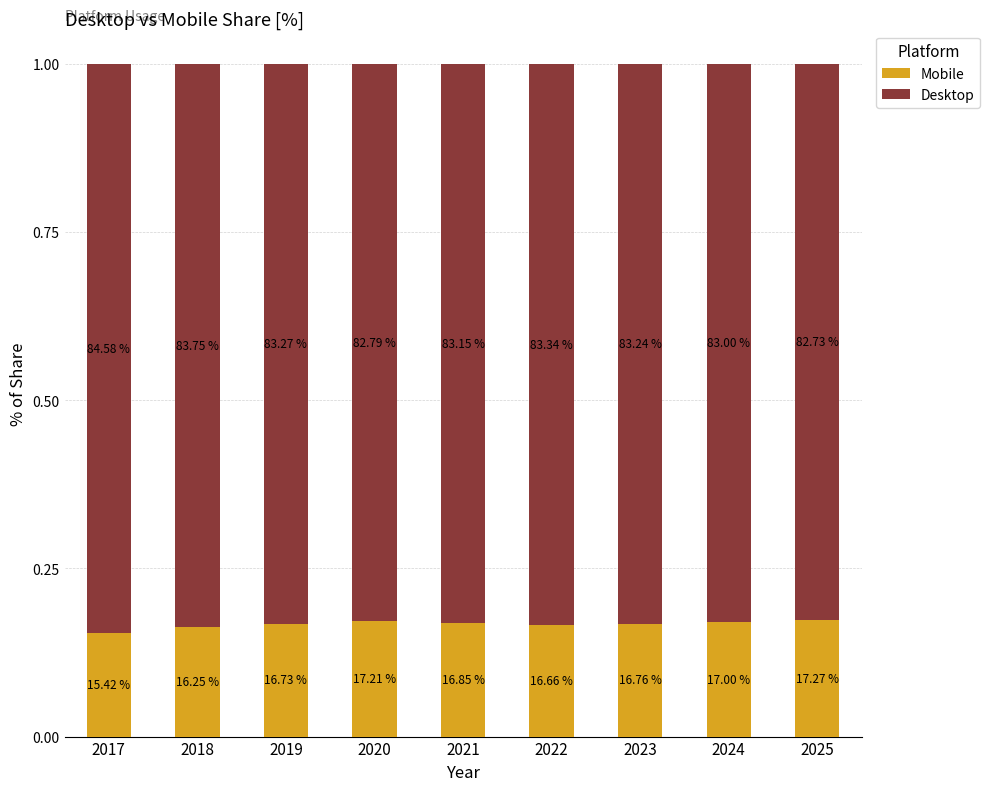

Are the bars grouped side by side (vs. stacked)?

No